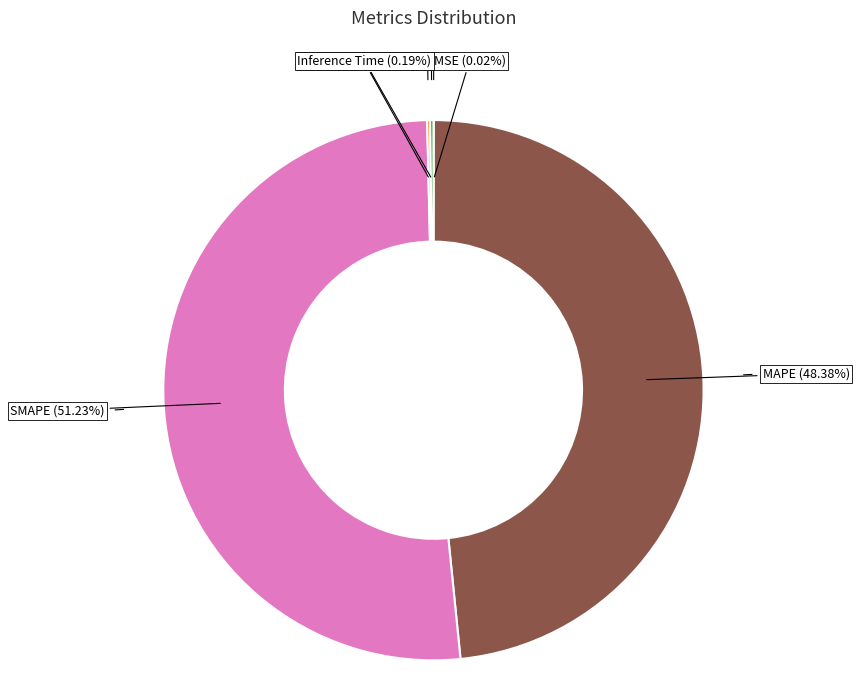

Does any single category account for the majority?

Yes